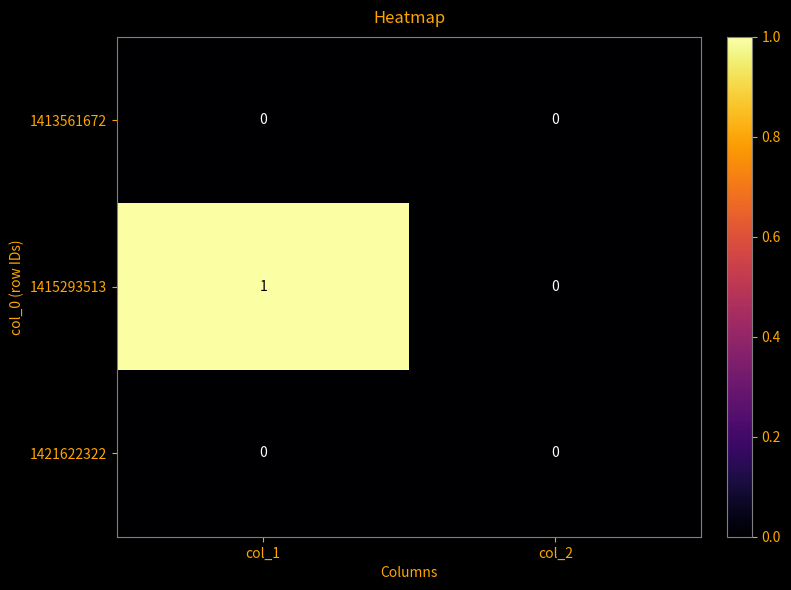

The value of 1415293513 at col_1 is 1. True or false?

True